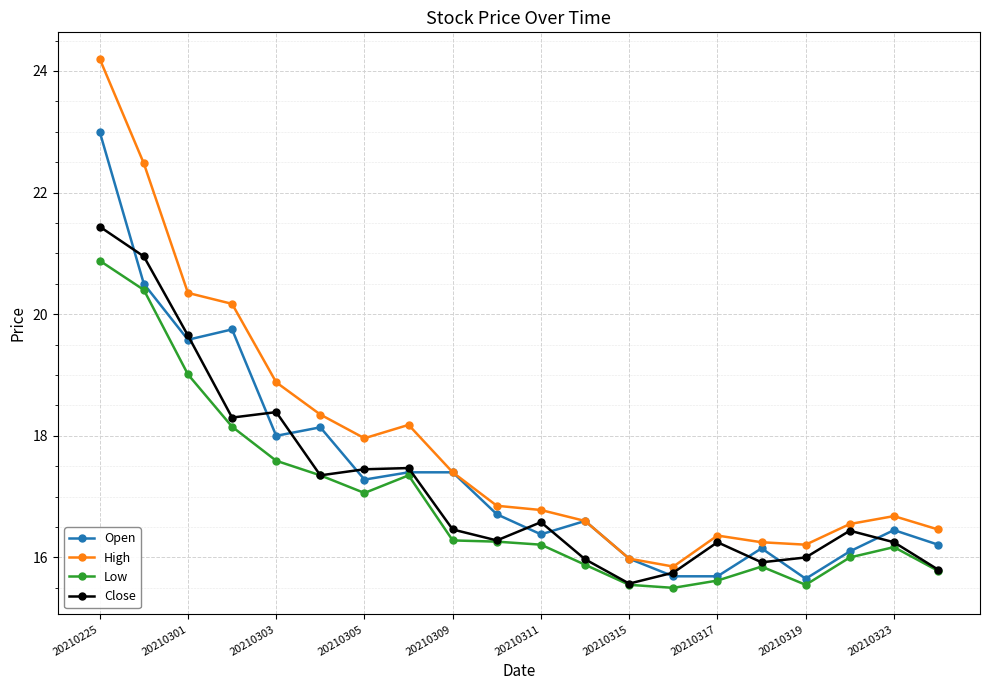

Rank the series by their average value, from lowest to highest.

Low, Close, Open, High